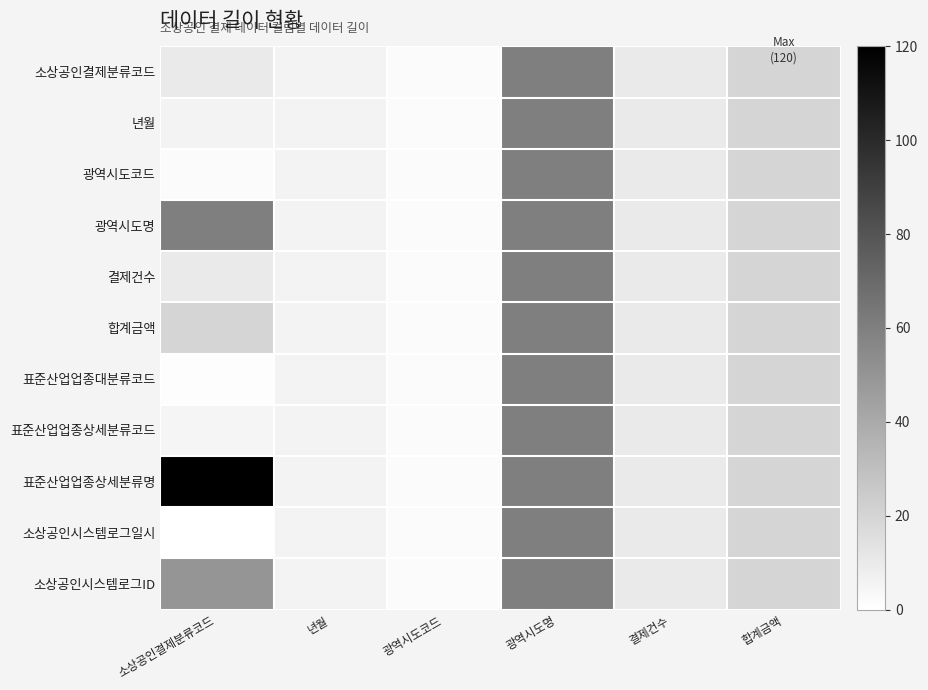

Reading left to right, list all the values displayed in this chart.

소상공인결제분류코드: 소상공인결제분류코드=10	년월=6	광역시도코드=2	광역시도명=60	결제건수=10	합계금액=20
년월: 소상공인결제분류코드=6	년월=6	광역시도코드=2	광역시도명=60	결제건수=10	합계금액=20
광역시도코드: 소상공인결제분류코드=2	년월=6	광역시도코드=2	광역시도명=60	결제건수=10	합계금액=20
광역시도명: 소상공인결제분류코드=60	년월=6	광역시도코드=2	광역시도명=60	결제건수=10	합계금액=20
결제건수: 소상공인결제분류코드=10	년월=6	광역시도코드=2	광역시도명=60	결제건수=10	합계금액=20
합계금액: 소상공인결제분류코드=20	년월=6	광역시도코드=2	광역시도명=60	결제건수=10	합계금액=20
표준산업업종대분류코드: 소상공인결제분류코드=1	년월=6	광역시도코드=2	광역시도명=60	결제건수=10	합계금액=20
표준산업업종상세분류코드: 소상공인결제분류코드=5	년월=6	광역시도코드=2	광역시도명=60	결제건수=10	합계금액=20
표준산업업종상세분류명: 소상공인결제분류코드=120	년월=6	광역시도코드=2	광역시도명=60	결제건수=10	합계금액=20
소상공인시스템로그일시: 소상공인결제분류코드=0	년월=6	광역시도코드=2	광역시도명=60	결제건수=10	합계금액=20
소상공인시스템로그ID: 소상공인결제분류코드=50	년월=6	광역시도코드=2	광역시도명=60	결제건수=10	합계금액=20